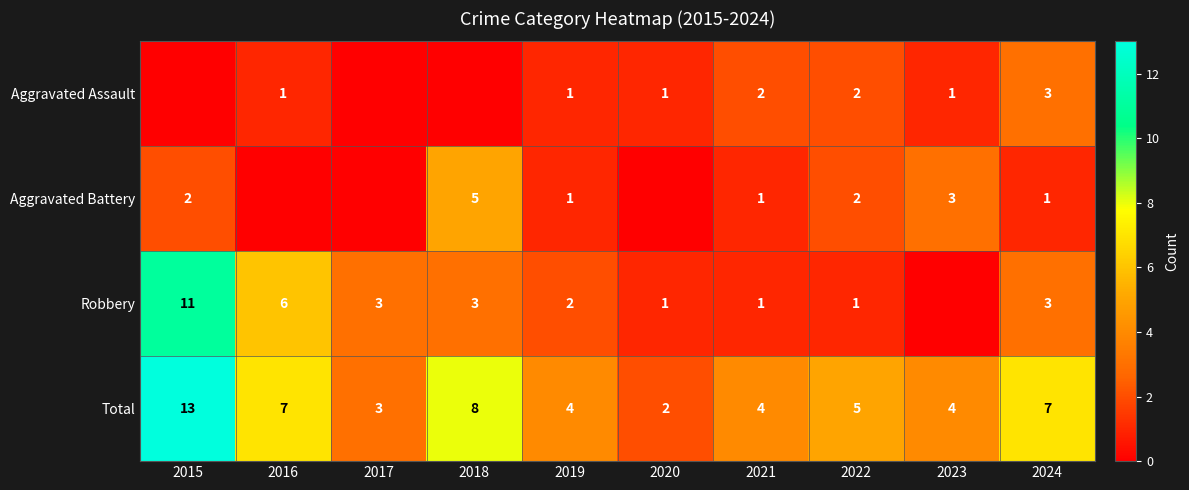

How many Aggravated Assault values are between 0 and 2?

9